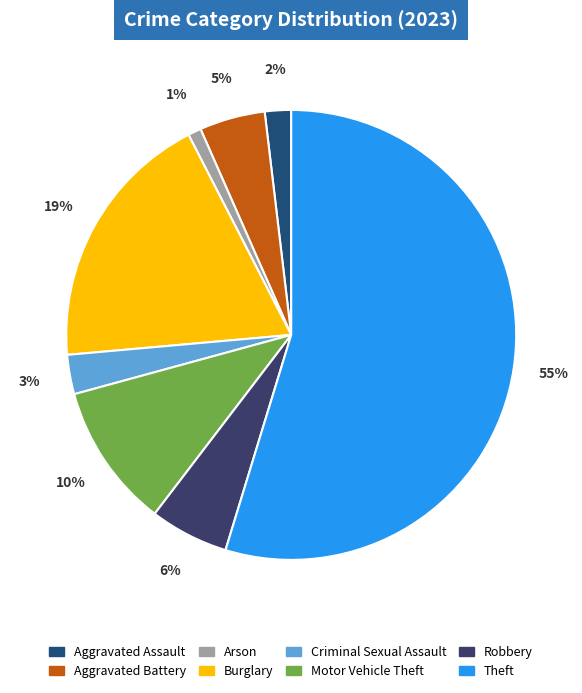

Which slice is the largest?

Theft